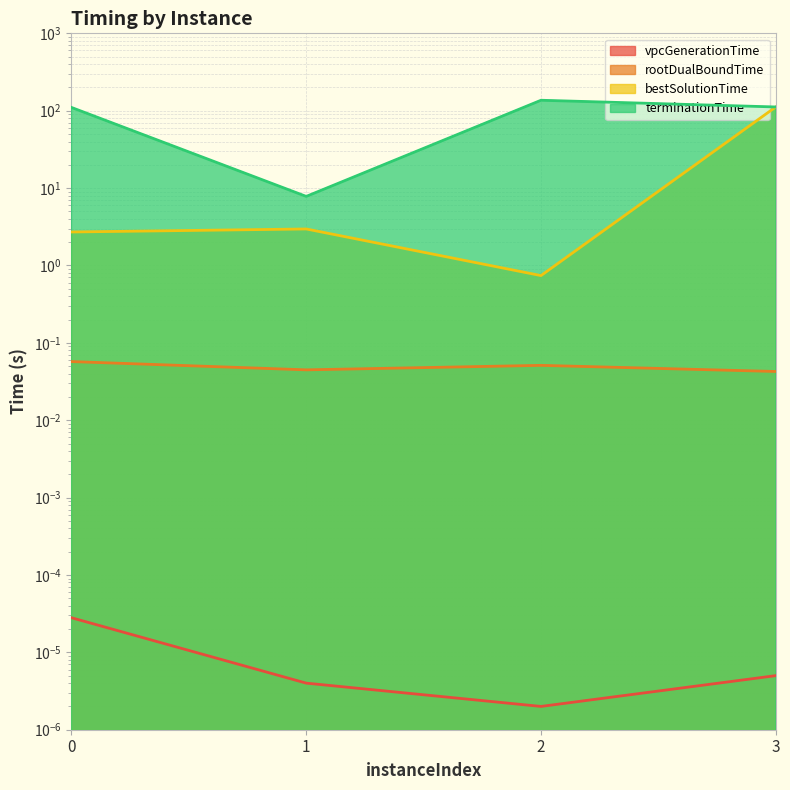

Reading left to right, extract all data points from this chart.

vpcGenerationTime: 0.0	0.0	0.0	0.0
rootDualBoundTime: 0.1	0.0	0.1	0.0
bestSolutionTime: 2.7	3.0	0.7	111.8
terminationTime: 110.2	7.8	136.5	111.8